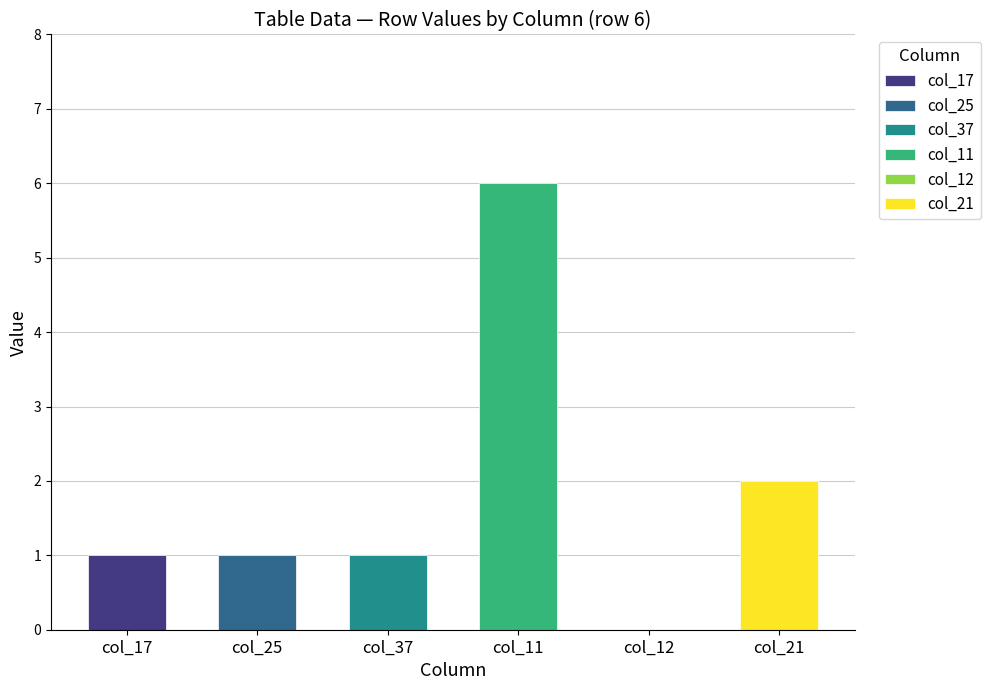

At which label is the value closest to 3?

col_21